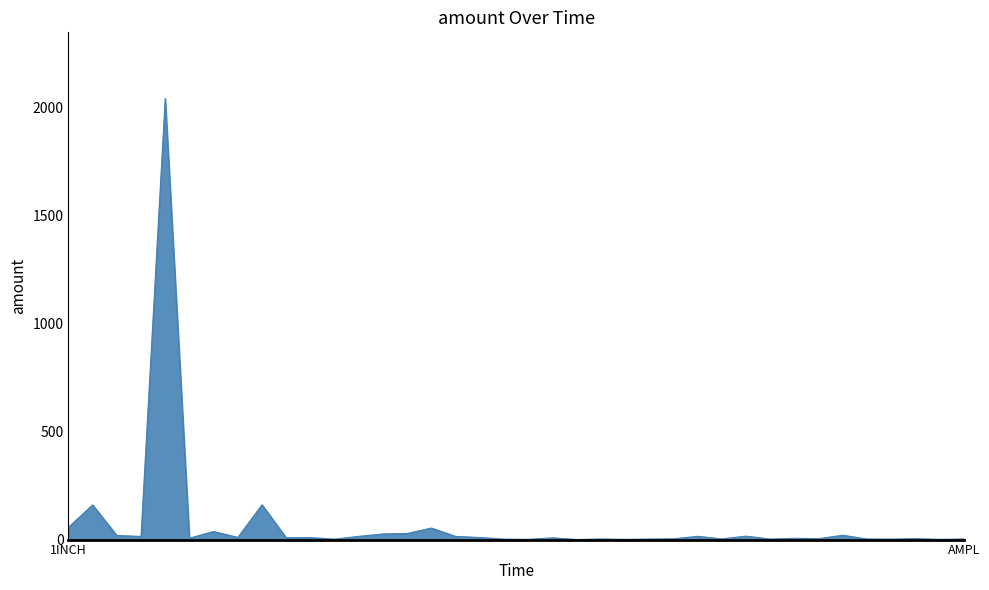

What is the difference between the maximum and minimum values?

2041.5